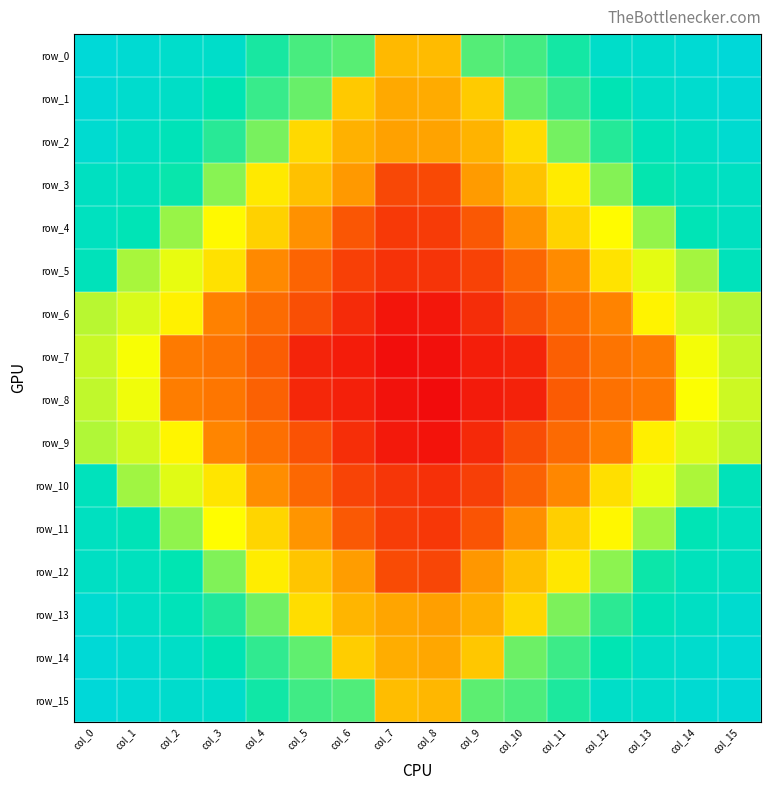

Is the value of row_14 at col_3 greater than the value of row_13 at col_2?

No